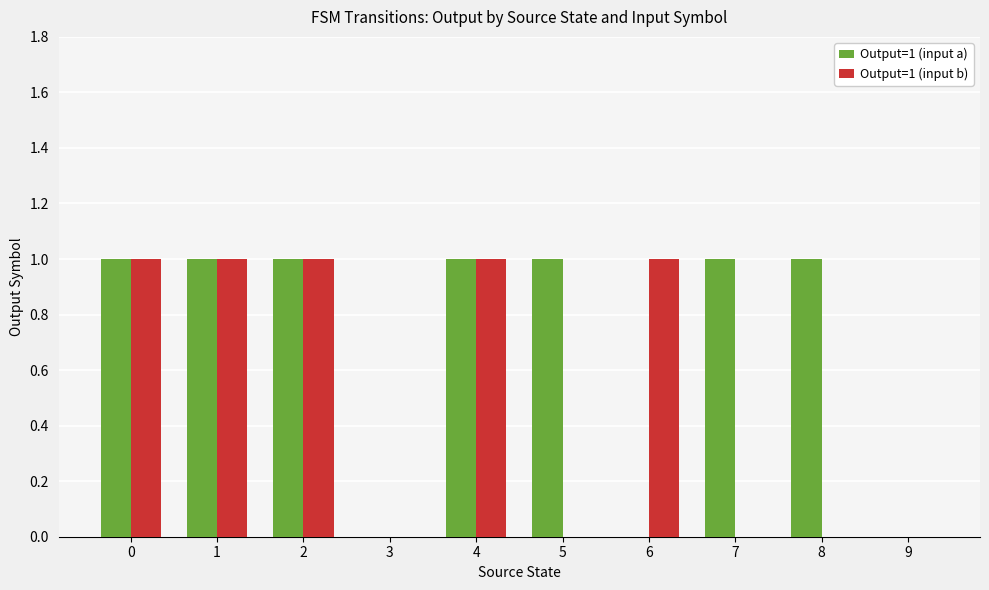

How many categories are shown in the chart?

10